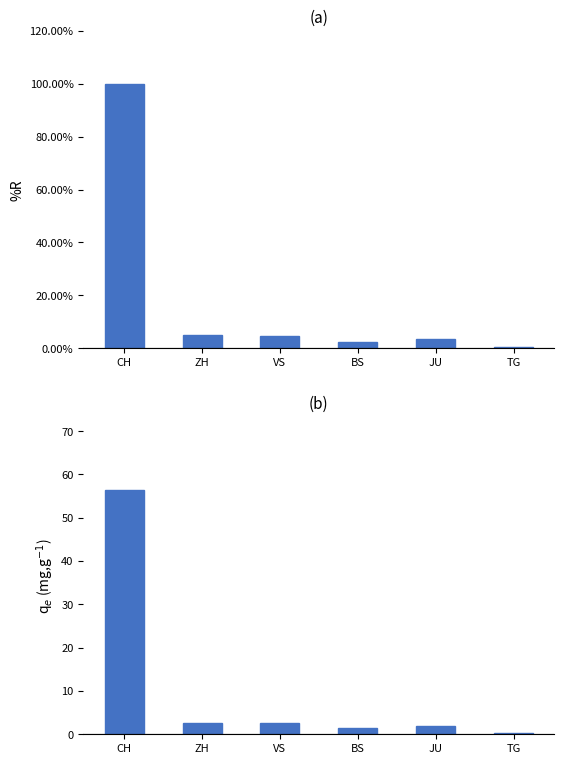

What is the approximate value of CH_norm at ZH?

4.8